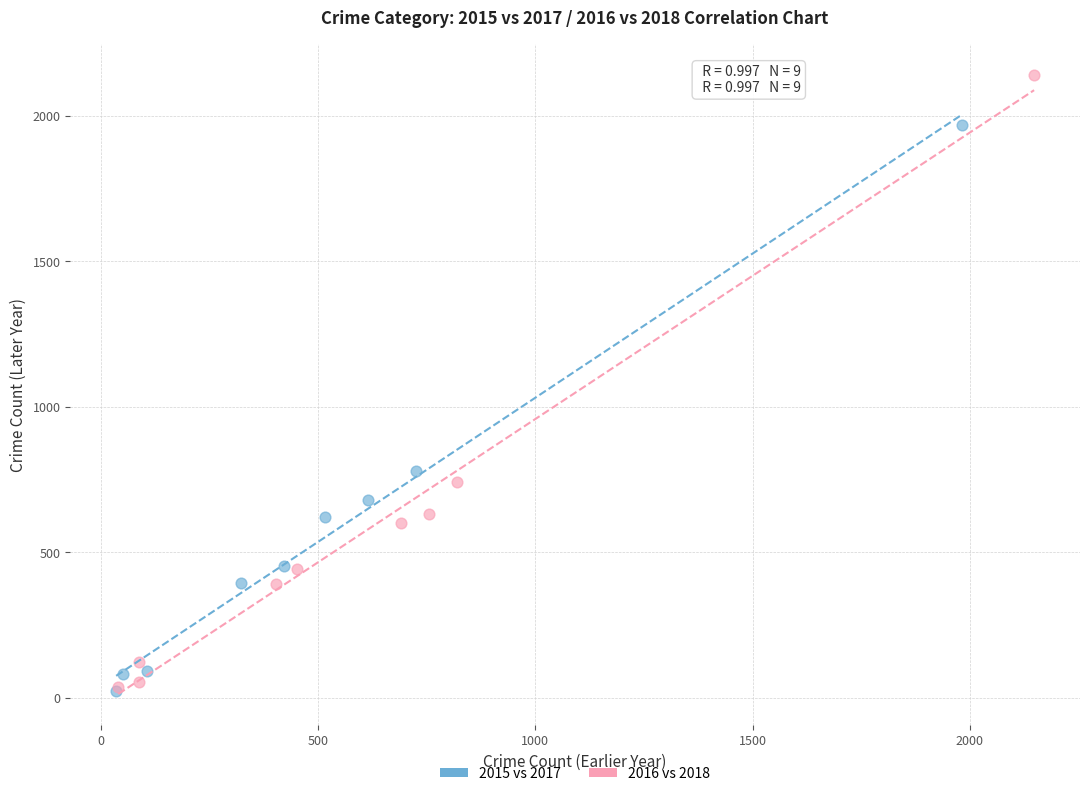

What are all the series names shown in the legend?

2015 vs 2017, 2016 vs 2018